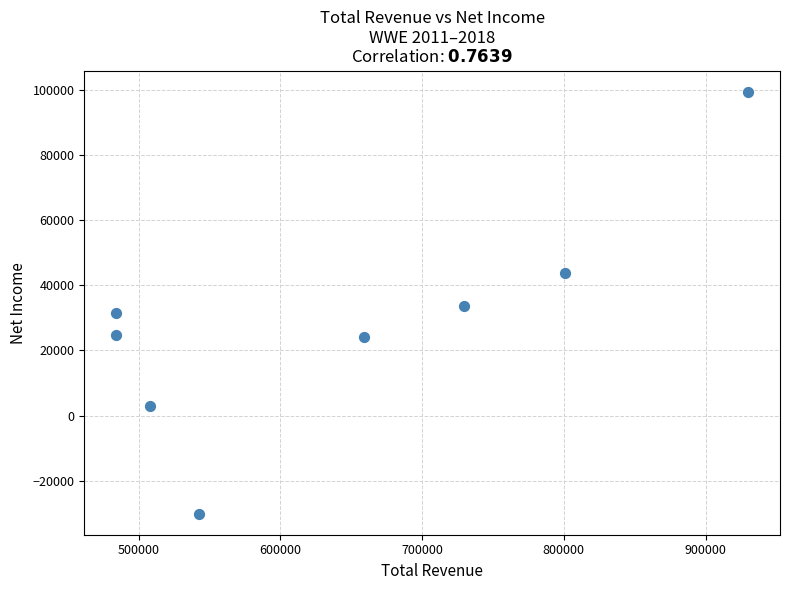

What is the average X value?

642212